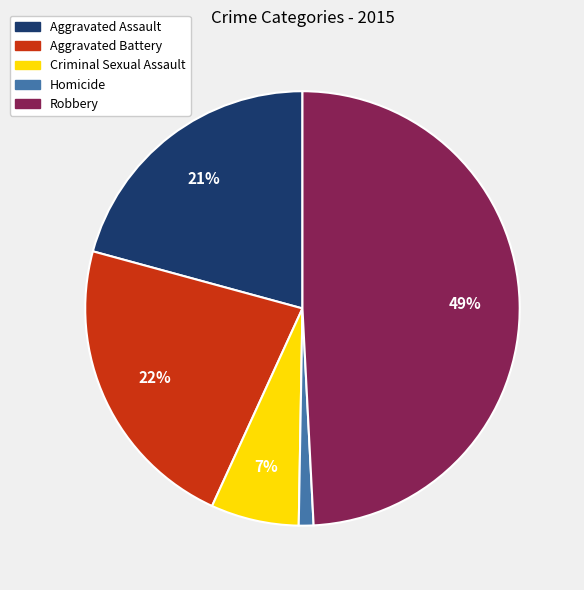

Rank the categories by value from highest to lowest.

Robbery, Aggravated Battery, Aggravated Assault, Criminal Sexual Assault, Homicide